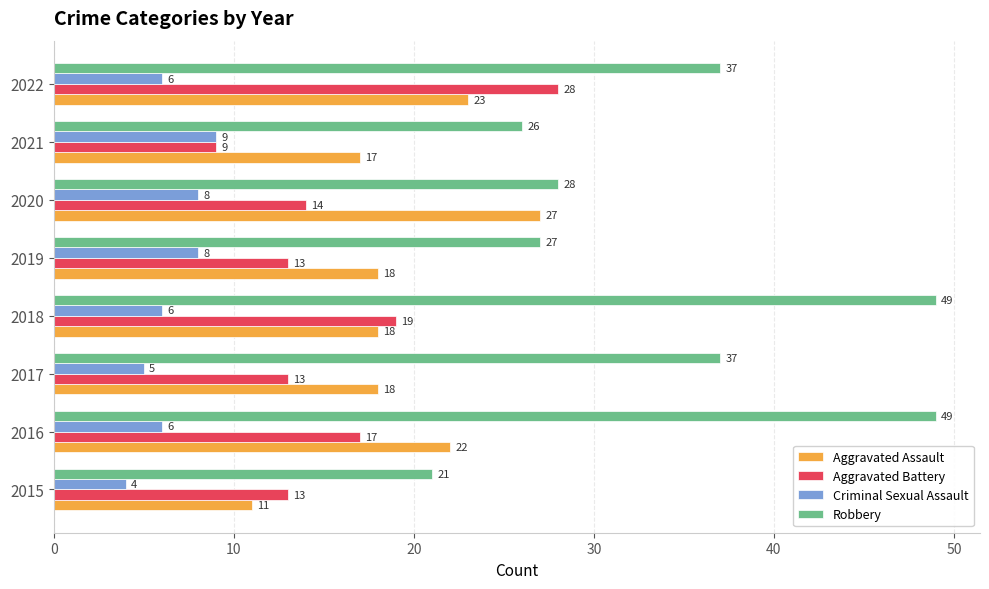

At which label is Aggravated Battery closest to 18?

2016